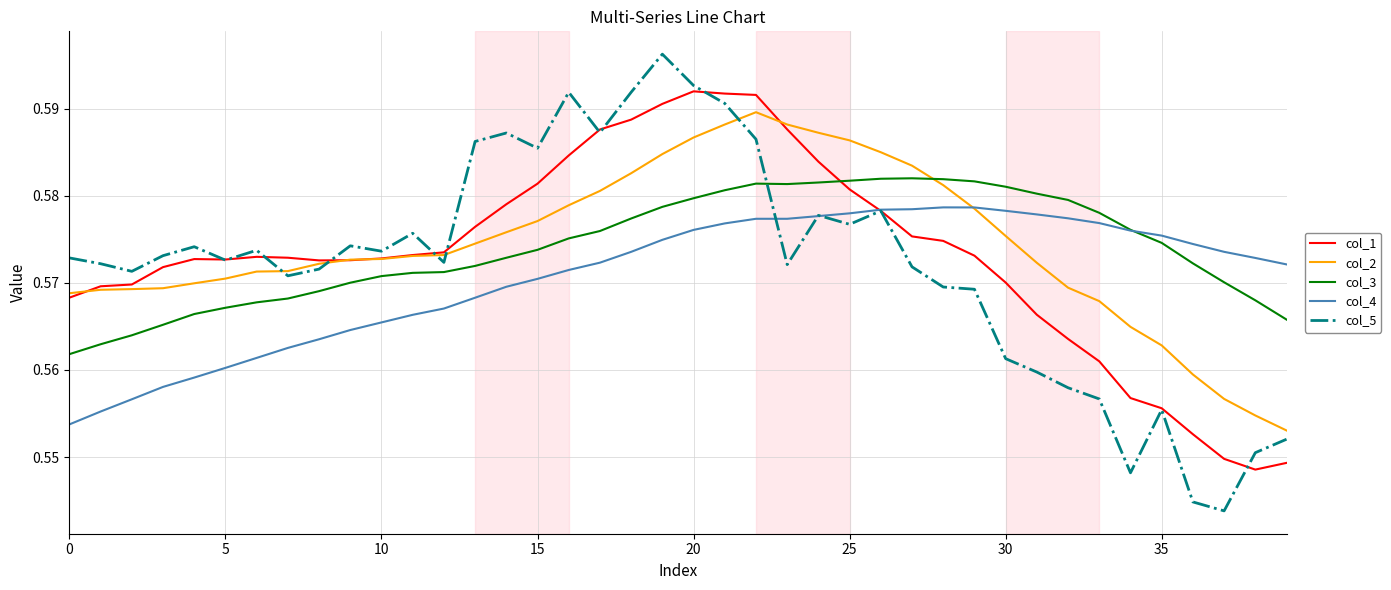

How many intersections are there between col_3 and col_2?

1